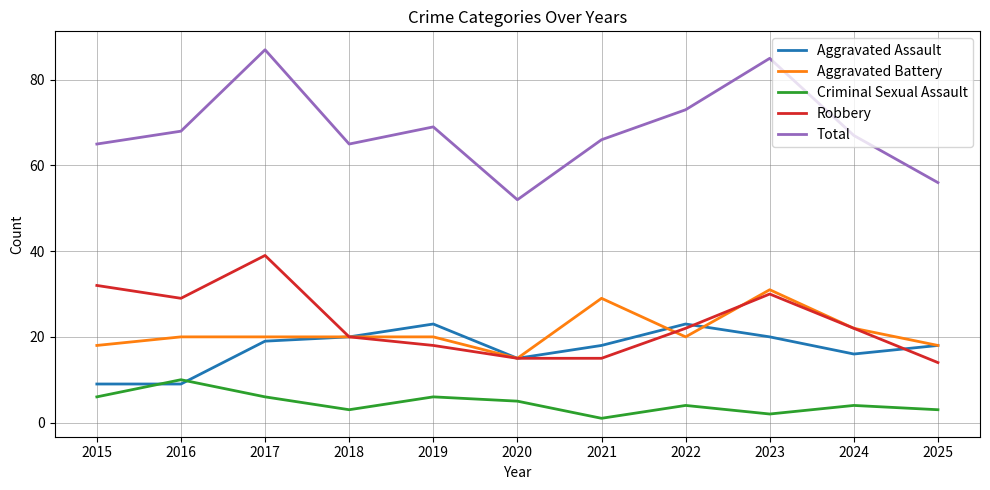

Which series has the widest spread of values?

Total